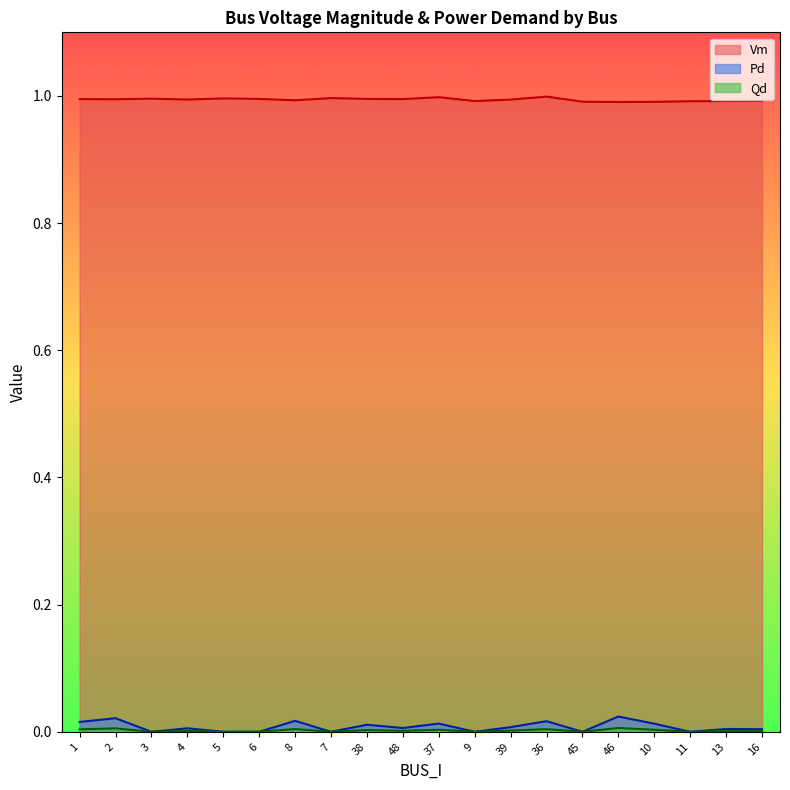

The Qd series shows -0.0 at 9. True or false?

False